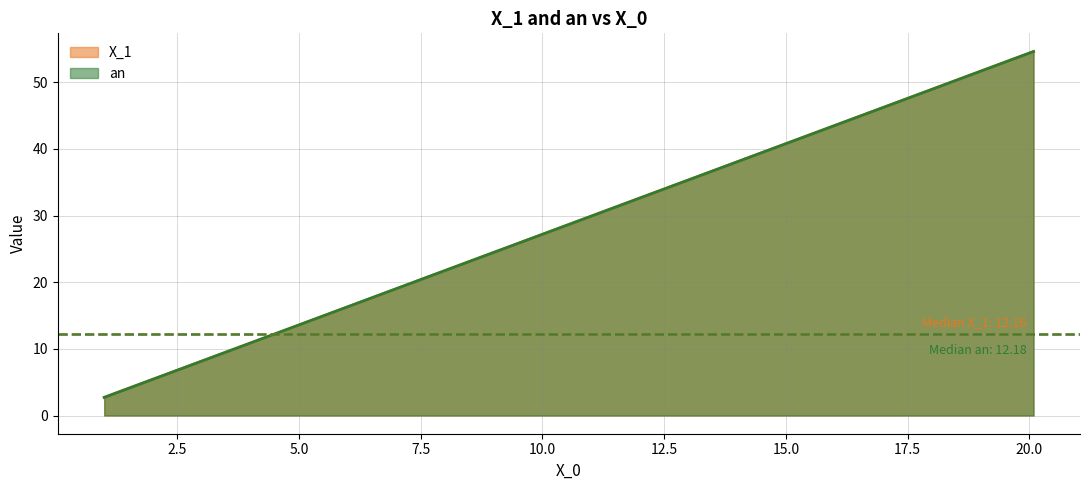

Which series has the largest total across all categories?

an